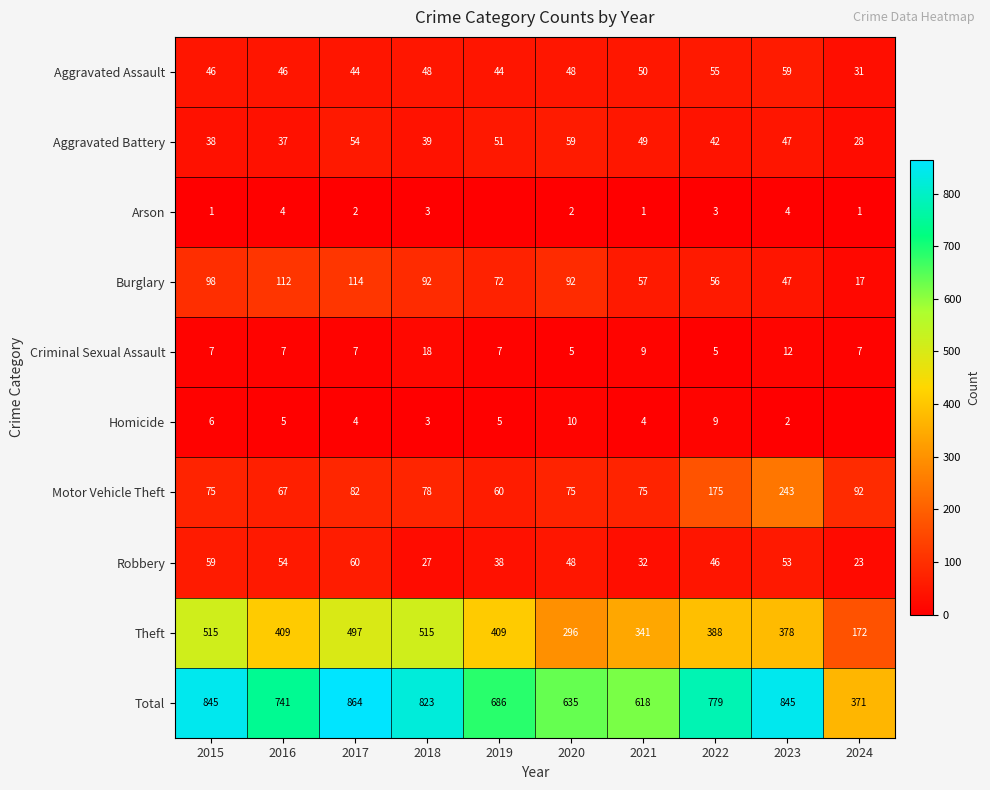

True or false: Theft has a value of 409 at 2016.

True